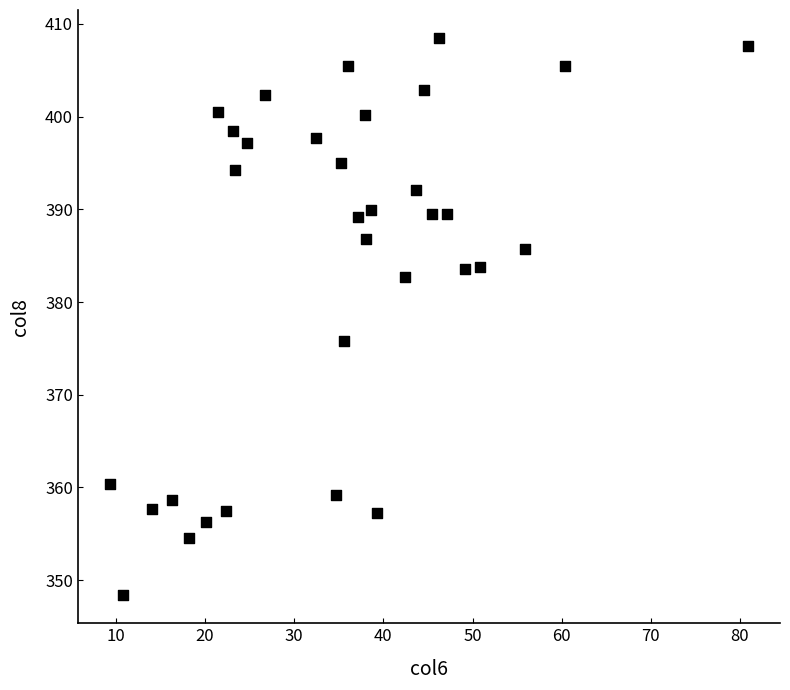

What is the range of X values (max minus min)?

71.6